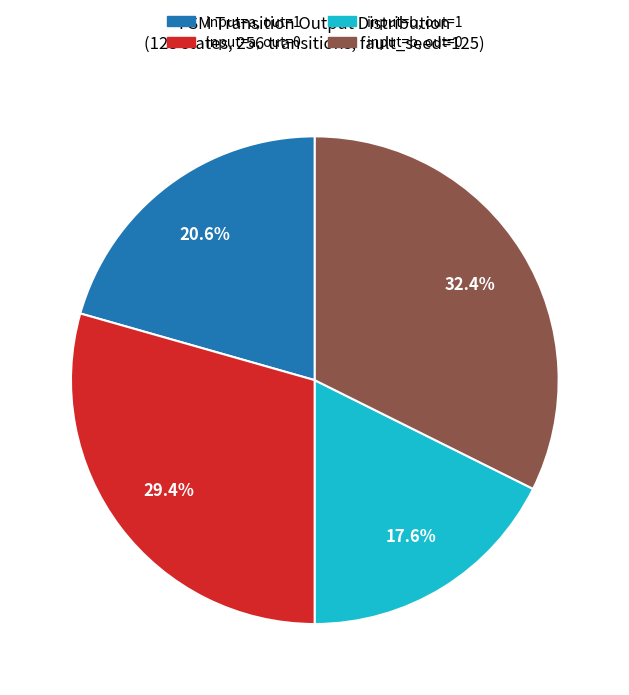

Is there any slice that represents more than half of the pie?

No